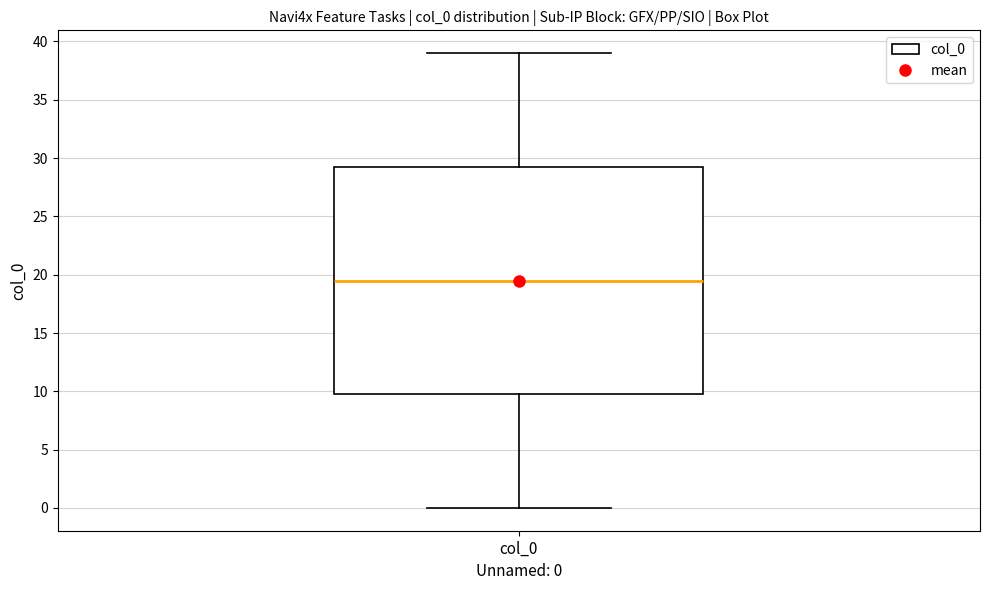

Where does the lower whisker of the box for col_0 end on the y-axis? The values are not printed on the chart, so give them approximately, as read against the axis.

0.0